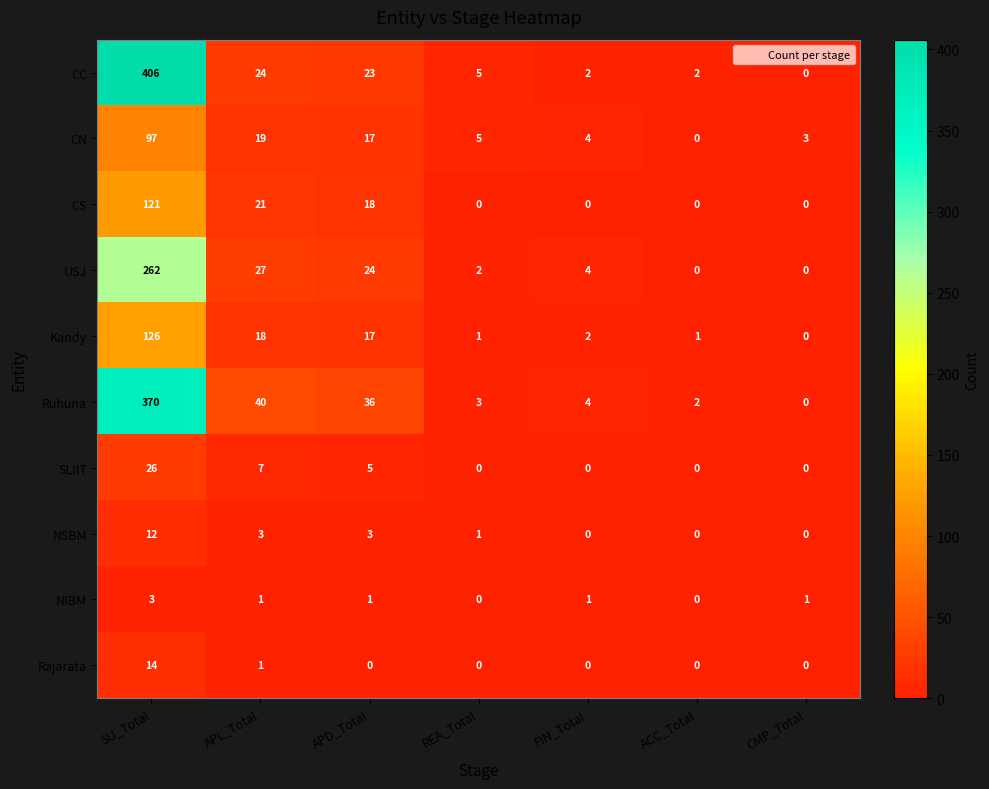

What is the total value across all series at ACC_Total?

5